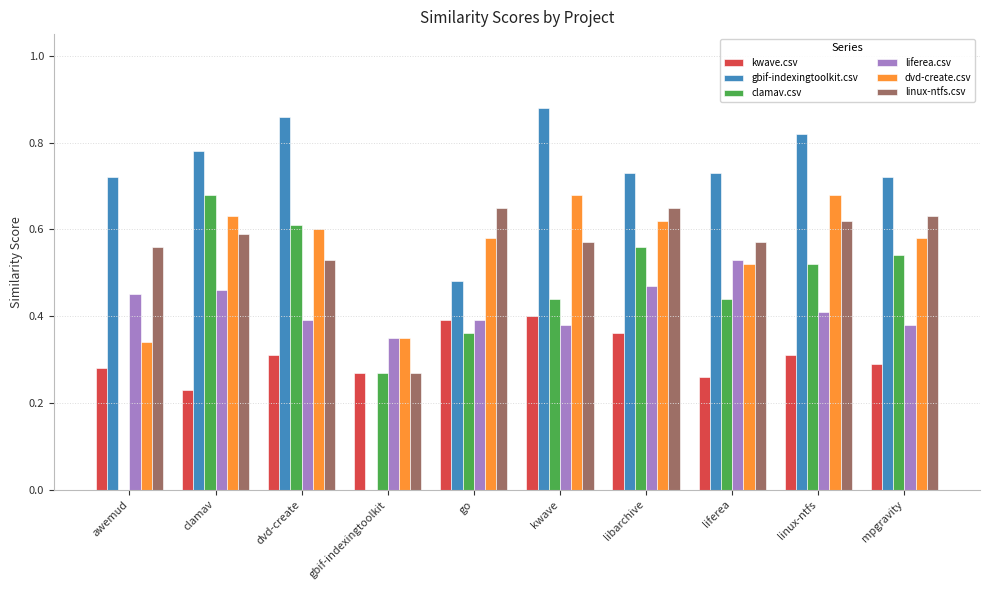

Are the bars grouped side by side (vs. stacked)?

Yes